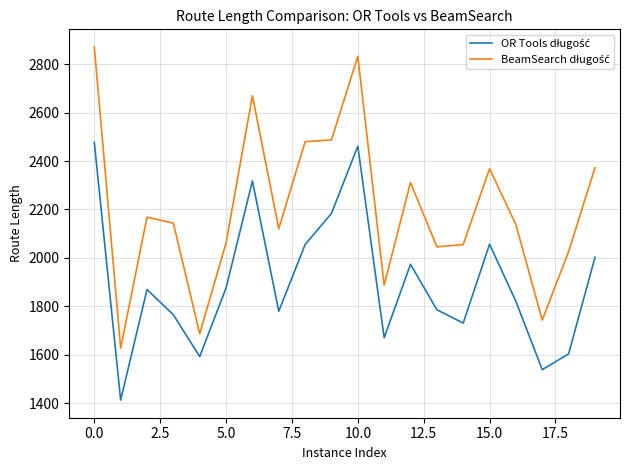

What is the minimum value shown in the chart?

1413.1